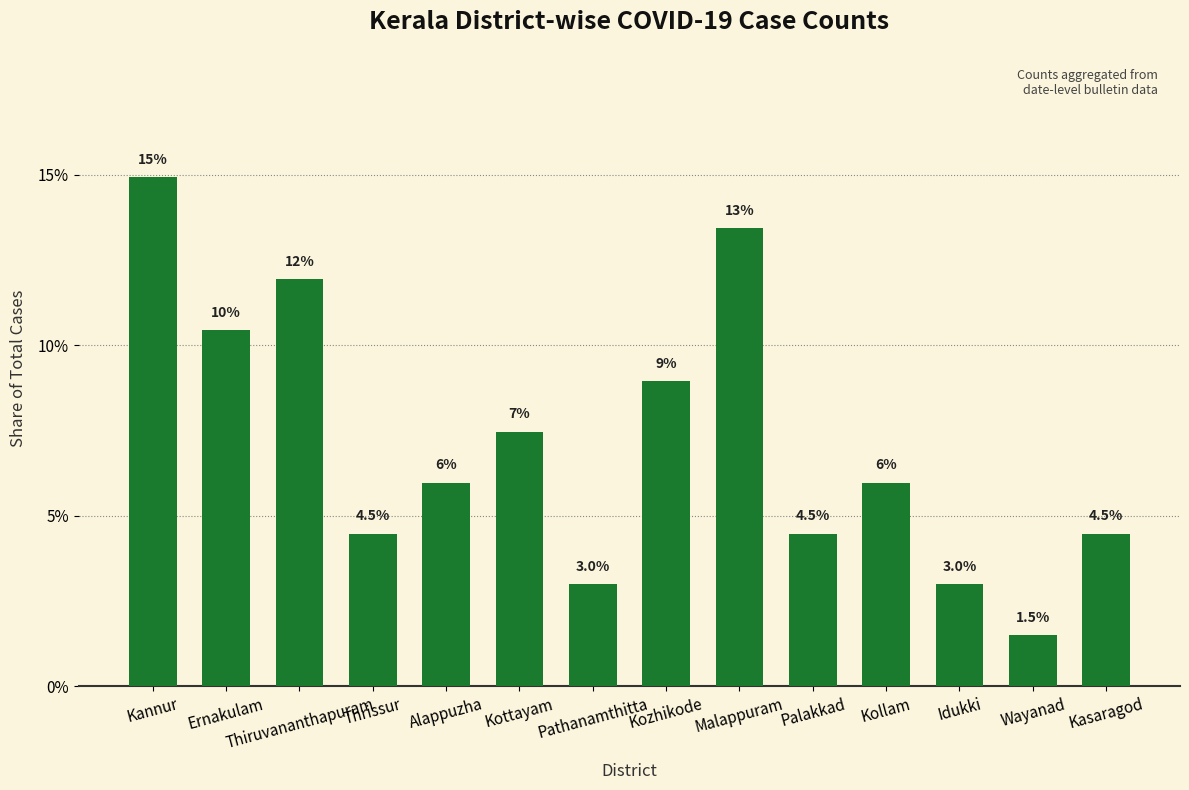

Does the chart contain any negative values?

No